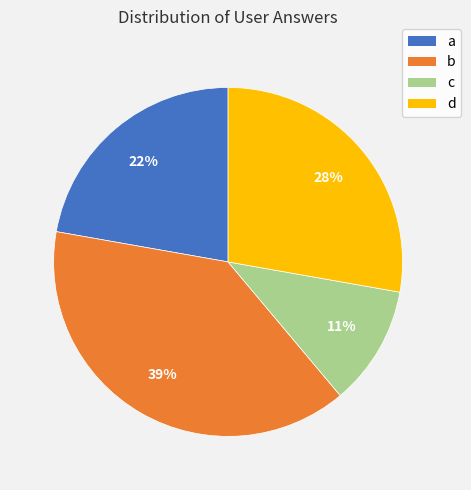

The d slice represents 41% of the pie. True or false?

False